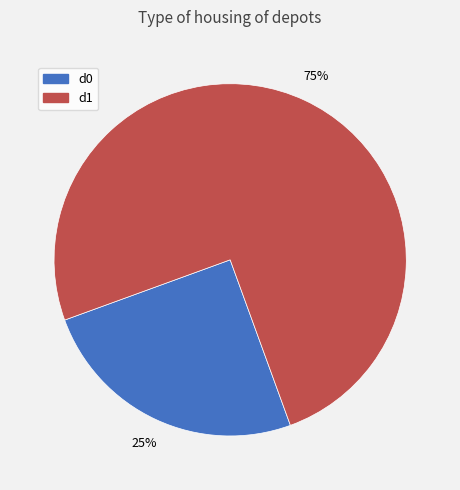

How many segments does this pie chart have?

2